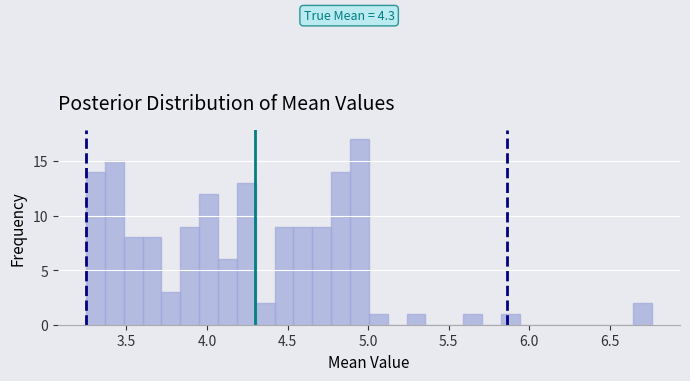

Around what value on the x-axis is the tallest bar? Give the approximate position of its centre, as read against the axis.

4.95